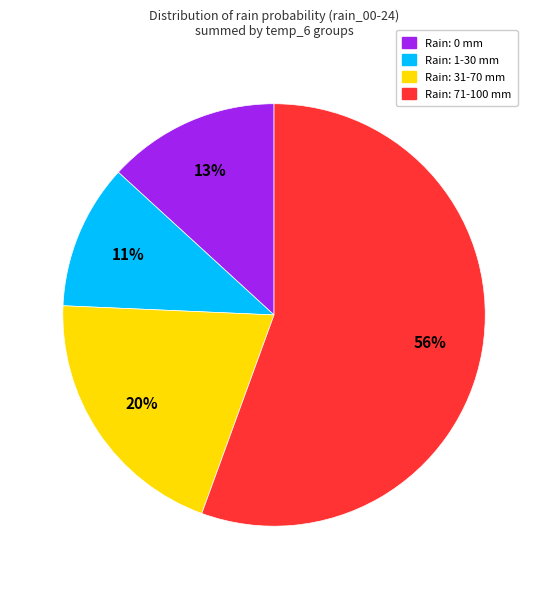

To the nearest percent, what is the average slice percentage?

25%